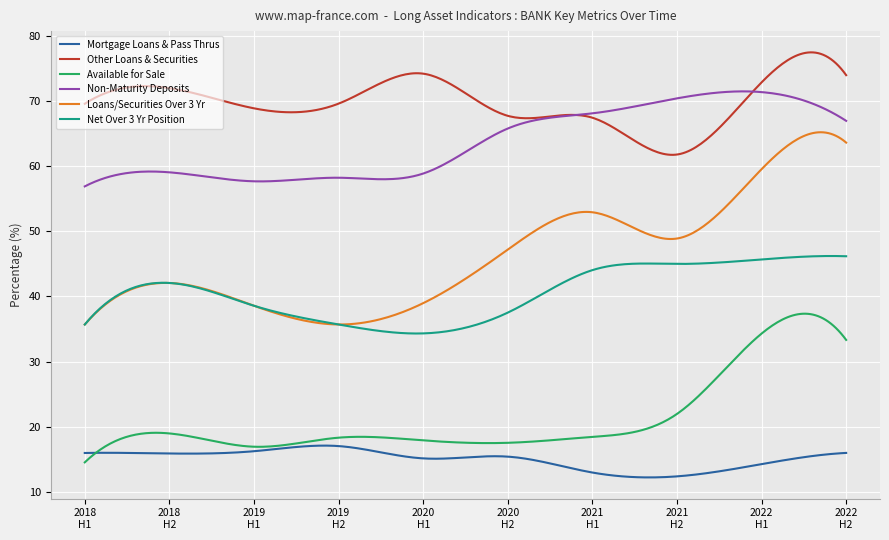

Which series has the largest total across all categories?

Other Loans & Securities